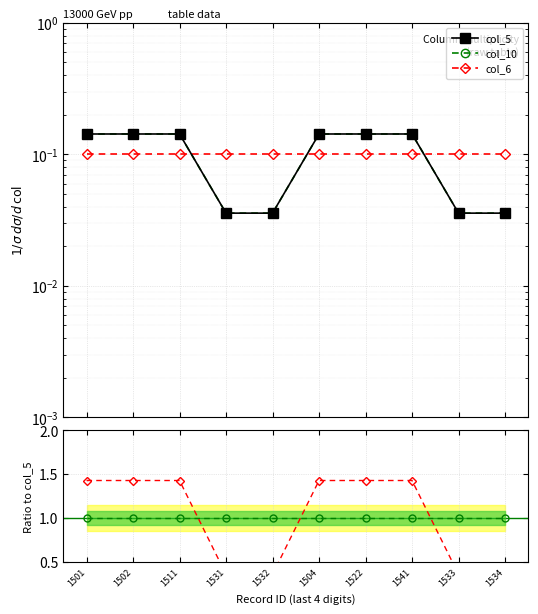

True or false: col_6 and col_10/col_5 intersect in this chart.

False